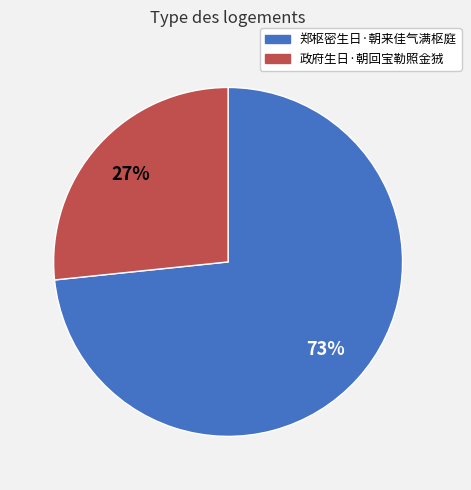

How many slices are in this pie chart?

2